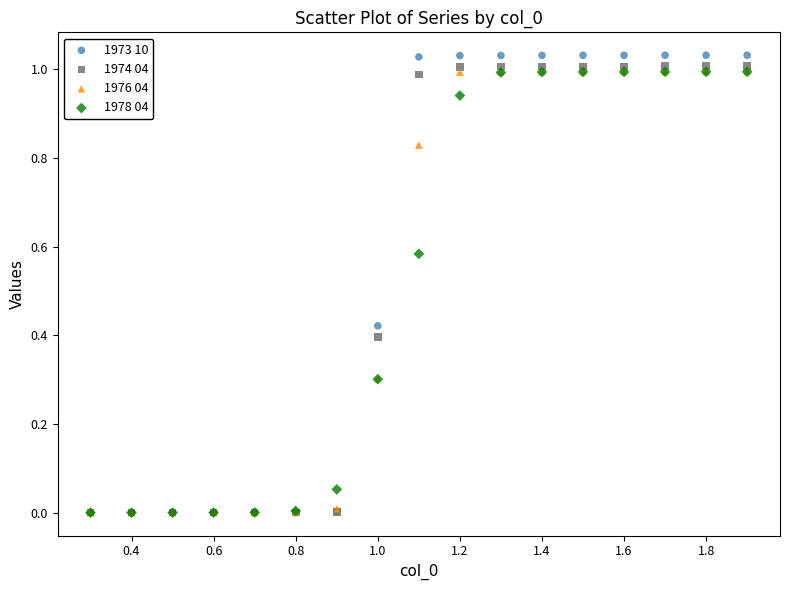

What are all the series names shown in the legend?

1973 10, 1974 04, 1976 04, 1978 04